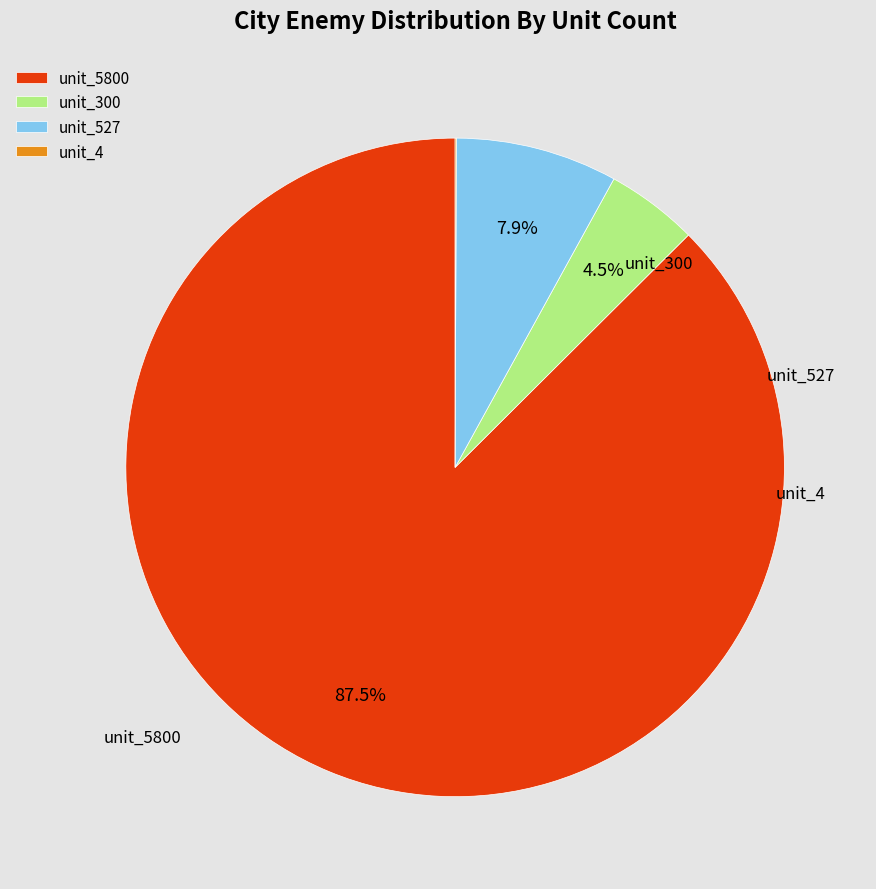

What percentage is NOT represented by unit_300?

95.5%